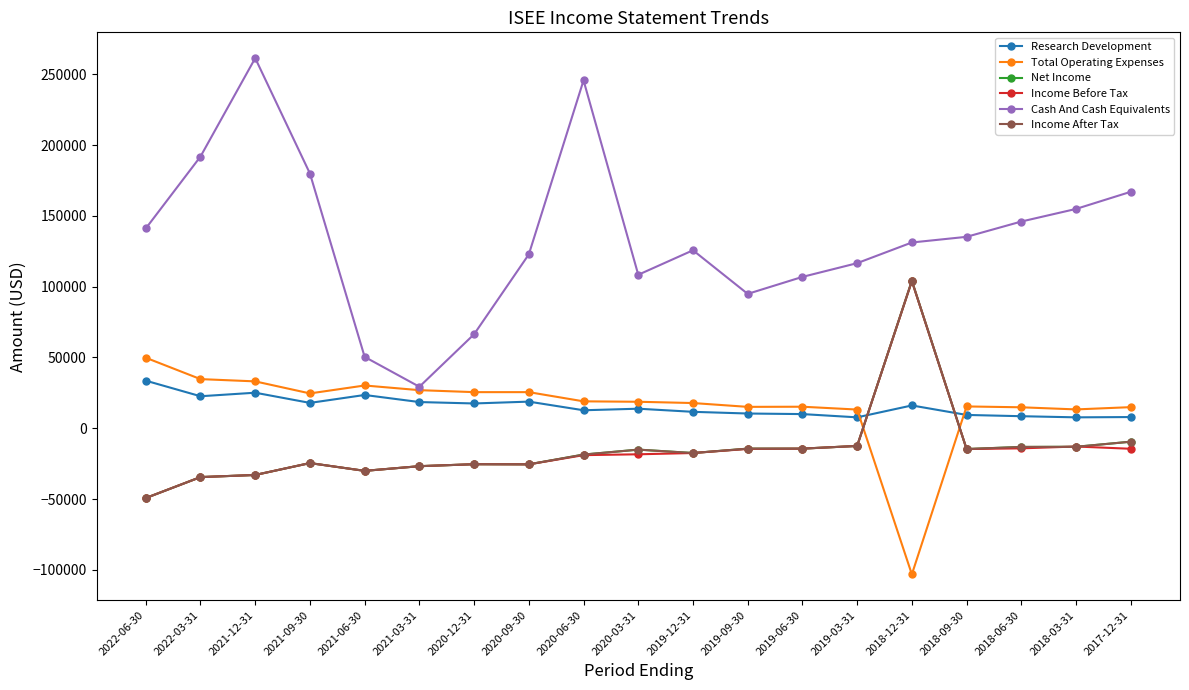

What is the difference between the Research Development values at 2018-06-30 and 2018-09-30?

900